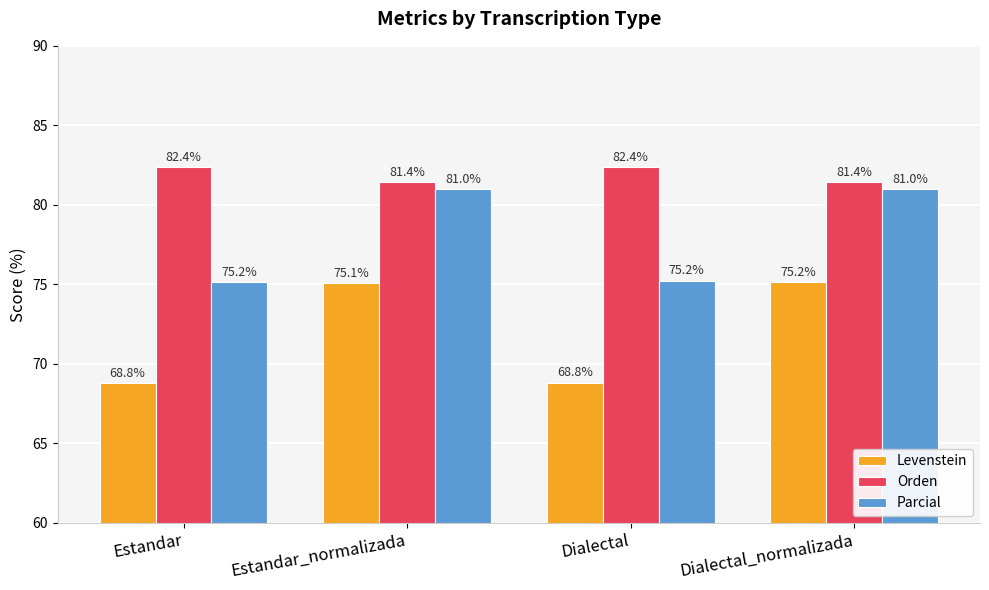

Where does the Orden series first go above 82?

Estandar